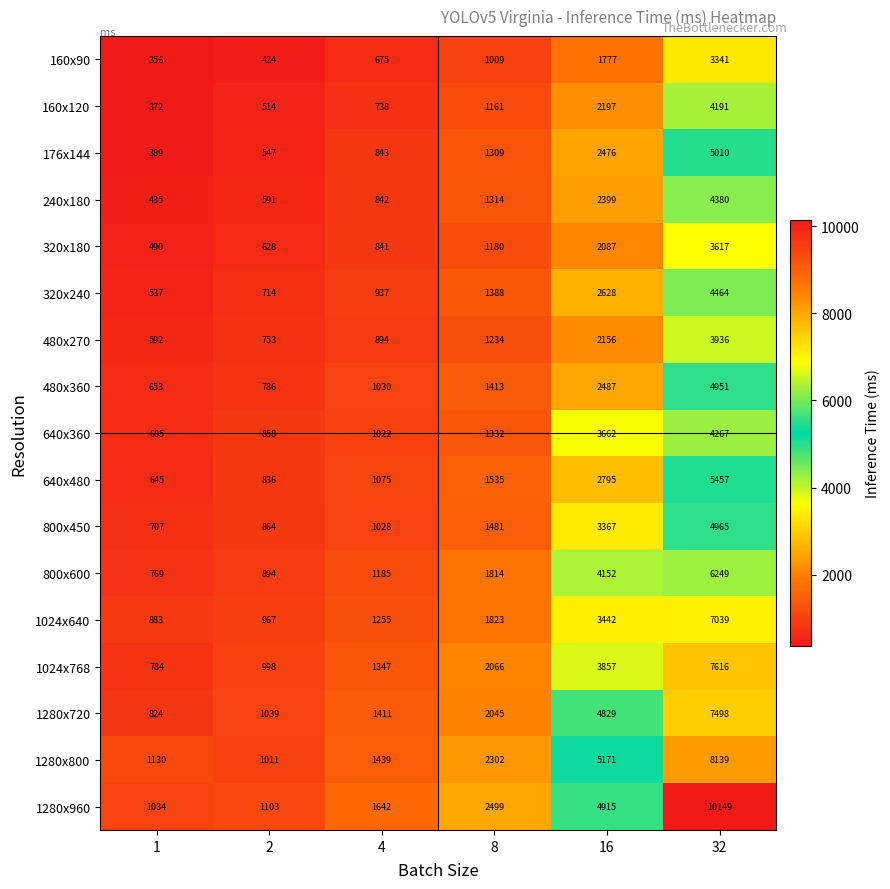

Rank the series by their maximum value, from lowest to highest.

160x90, 320x180, 480x270, 160x120, 640x360, 240x180, 320x240, 480x360, 800x450, 176x144, 640x480, 800x600, 1024x640, 1280x720, 1024x768, 1280x800, 1280x960